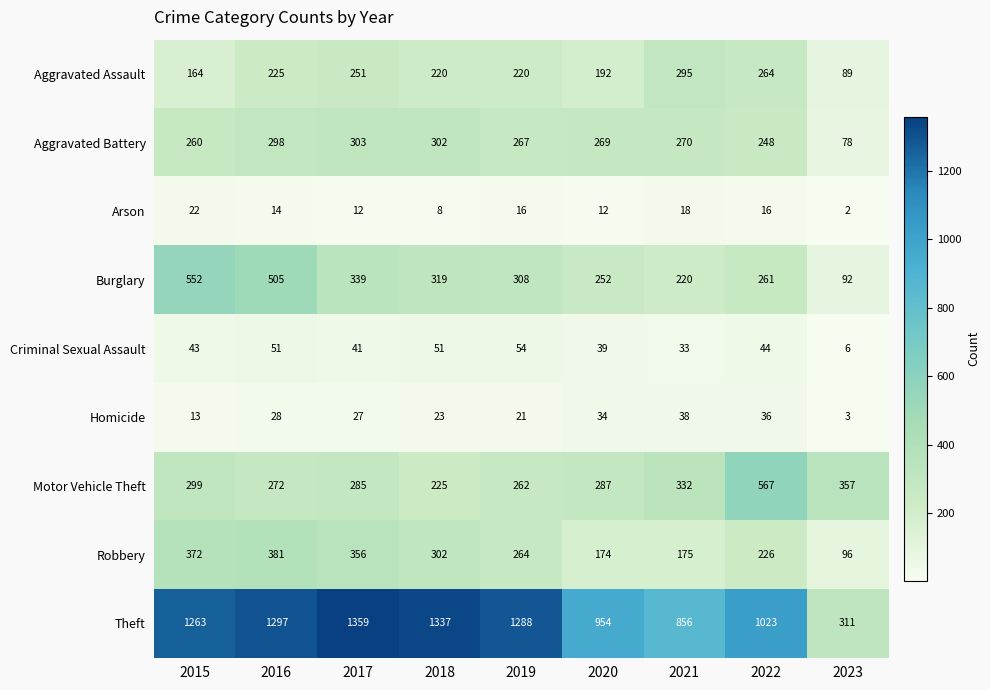

Where does the Burglary series first go above 308?

2015